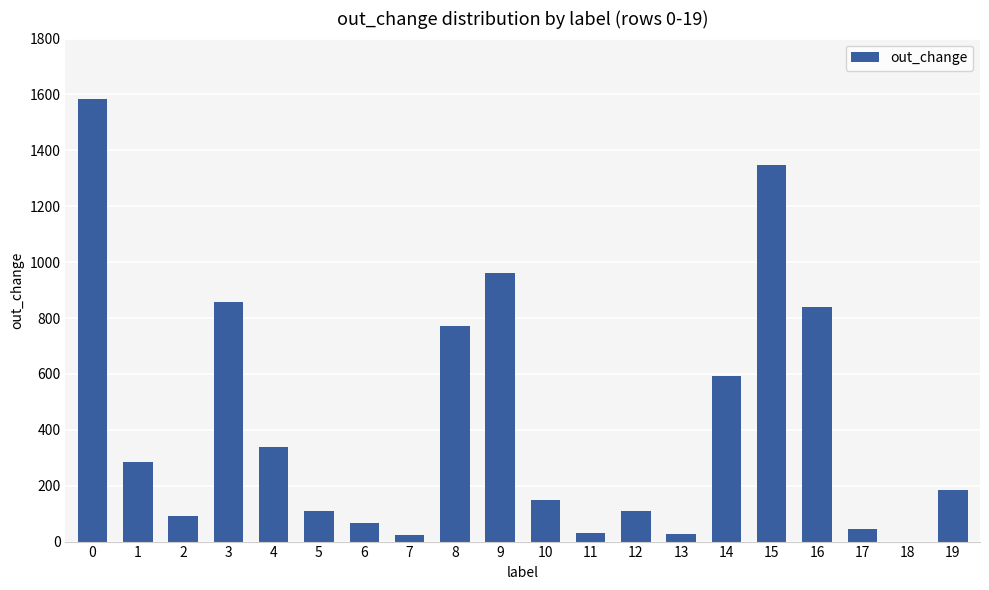

What is the sum of all values?

8415